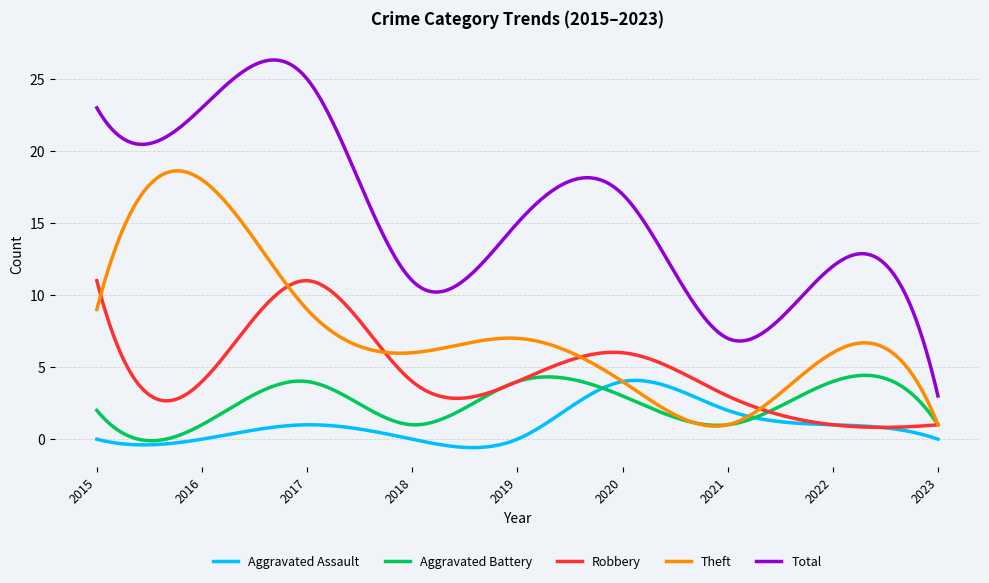

Which series has the widest spread of values?

Total